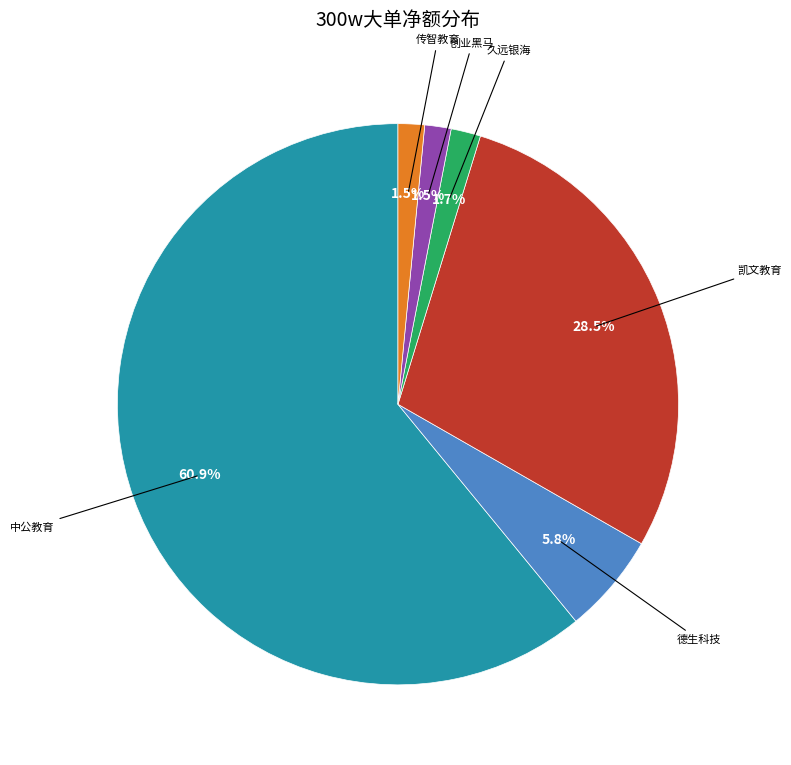

Does any single category account for the majority?

Yes